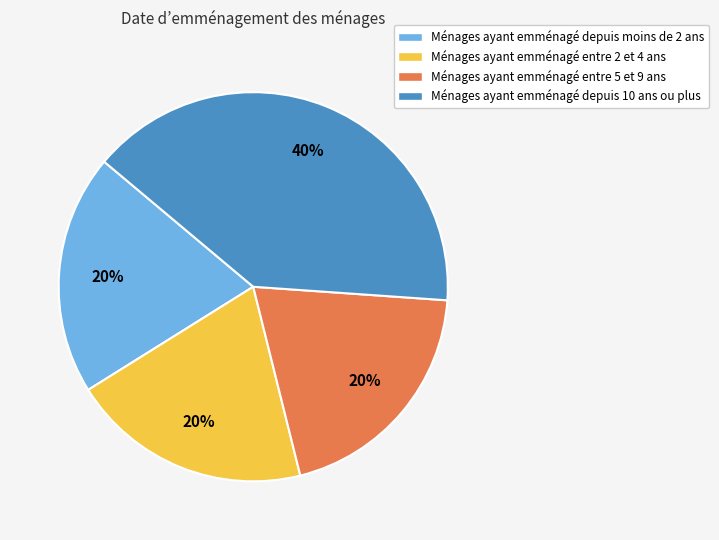

Is there any slice that represents more than half of the pie?

No